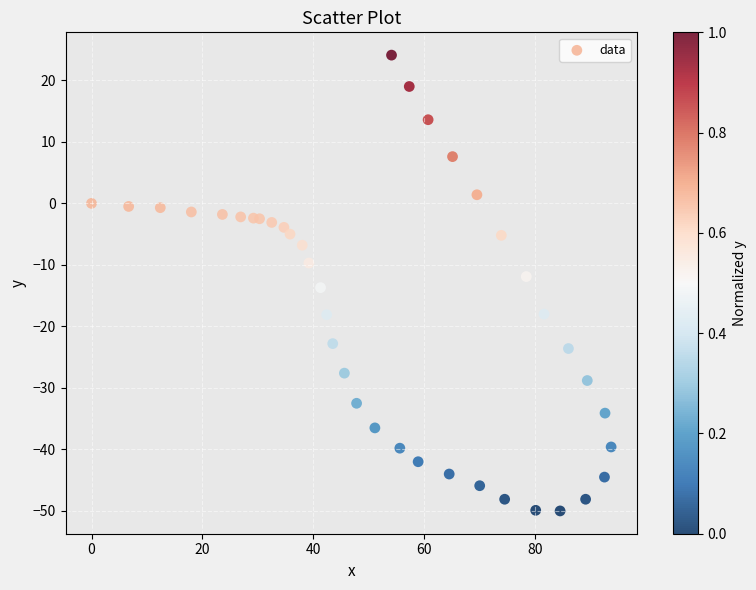

What is the range of X values (max minus min)?

93.7